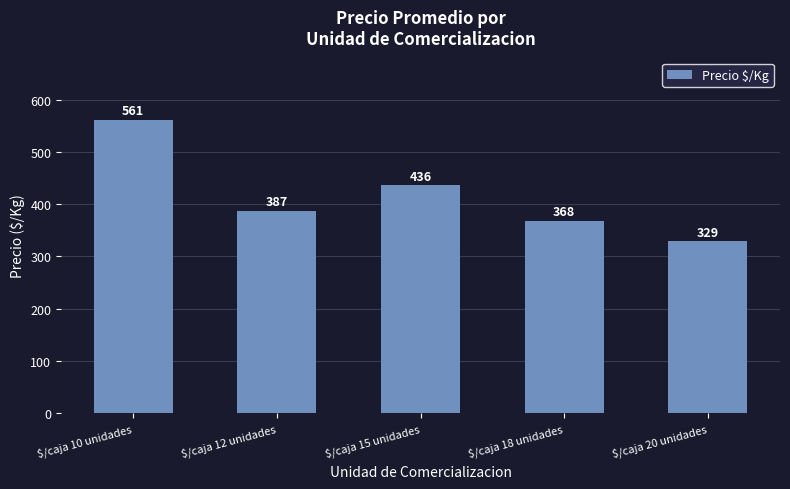

List the labels in order of value, largest first.

$/caja 10 unidades, $/caja 15 unidades, $/caja 12 unidades, $/caja 18 unidades, $/caja 20 unidades